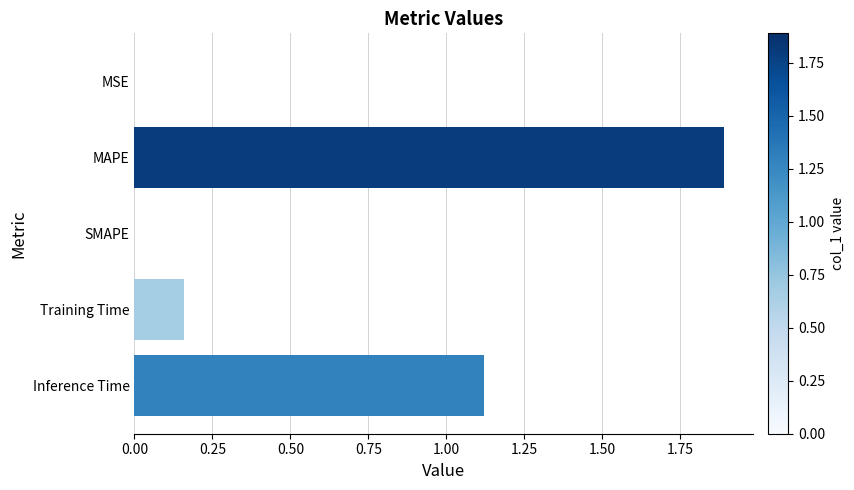

What is the approximate value at MAPE?

1.9